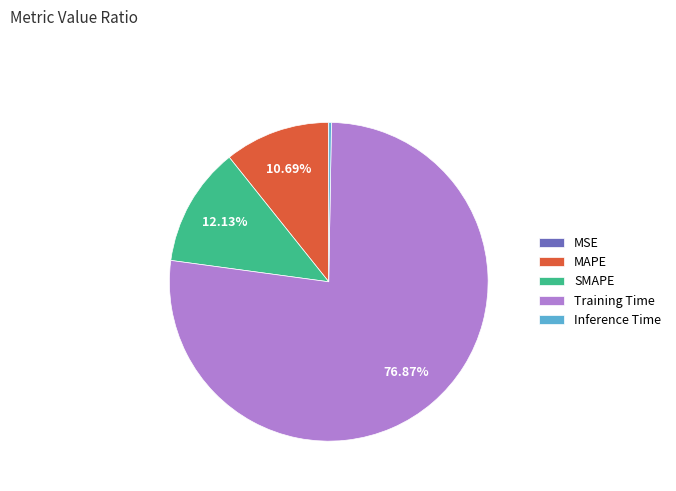

Is there a majority slice in this chart?

Yes